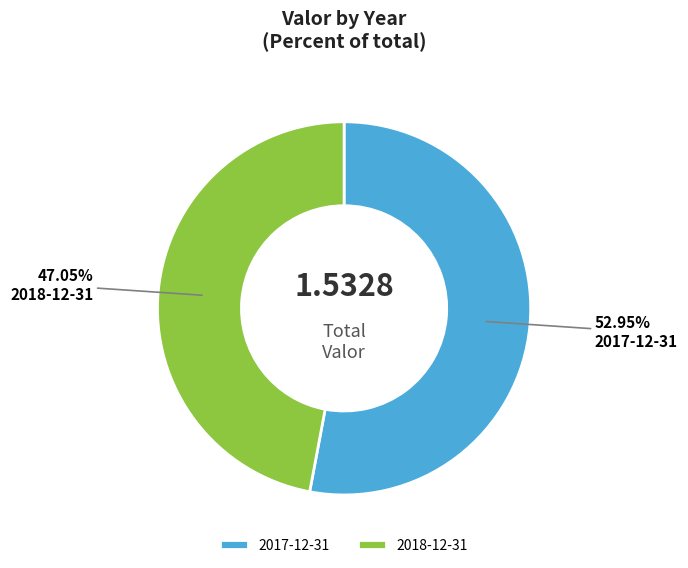

The 2017-12-31 slice represents 53% of the pie. True or false?

True